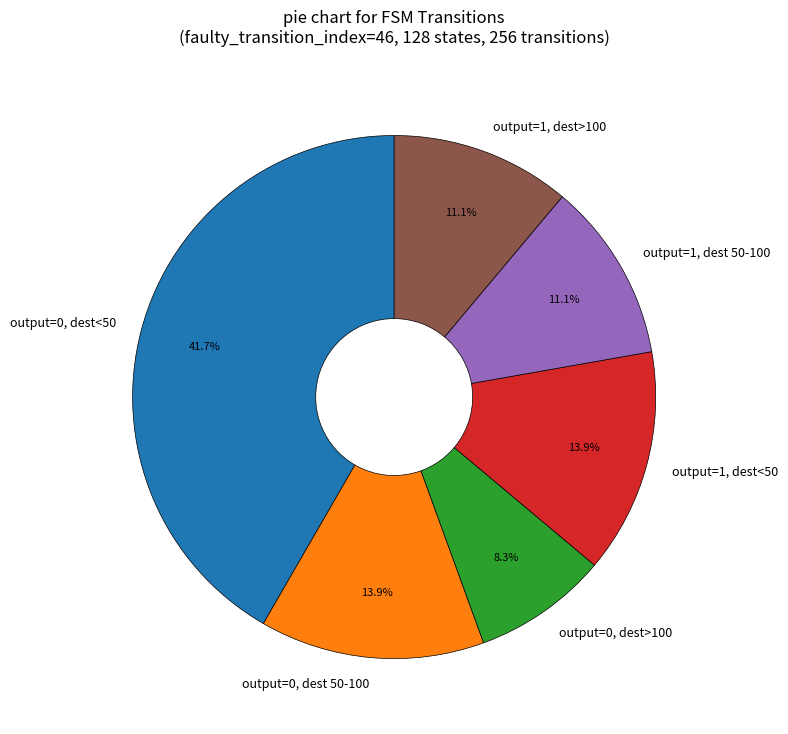

Which category has the smallest portion of the pie?

output=0, dest>100